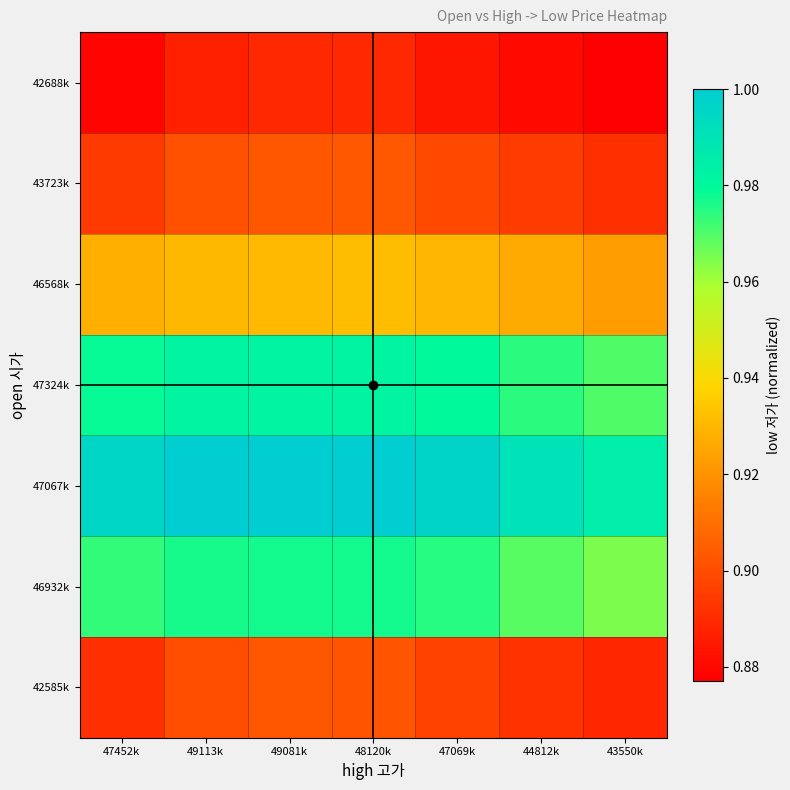

Which label corresponds to the smallest value in the chart?

43550k